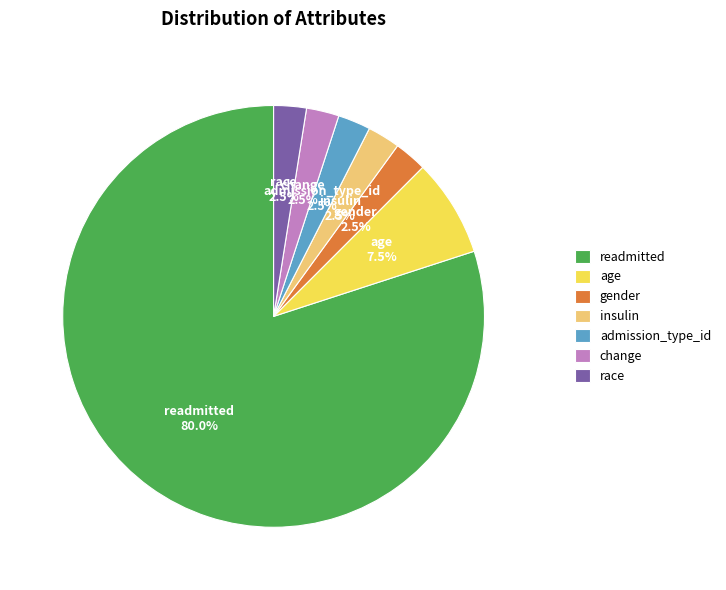

Which has a higher value, race or age?

age